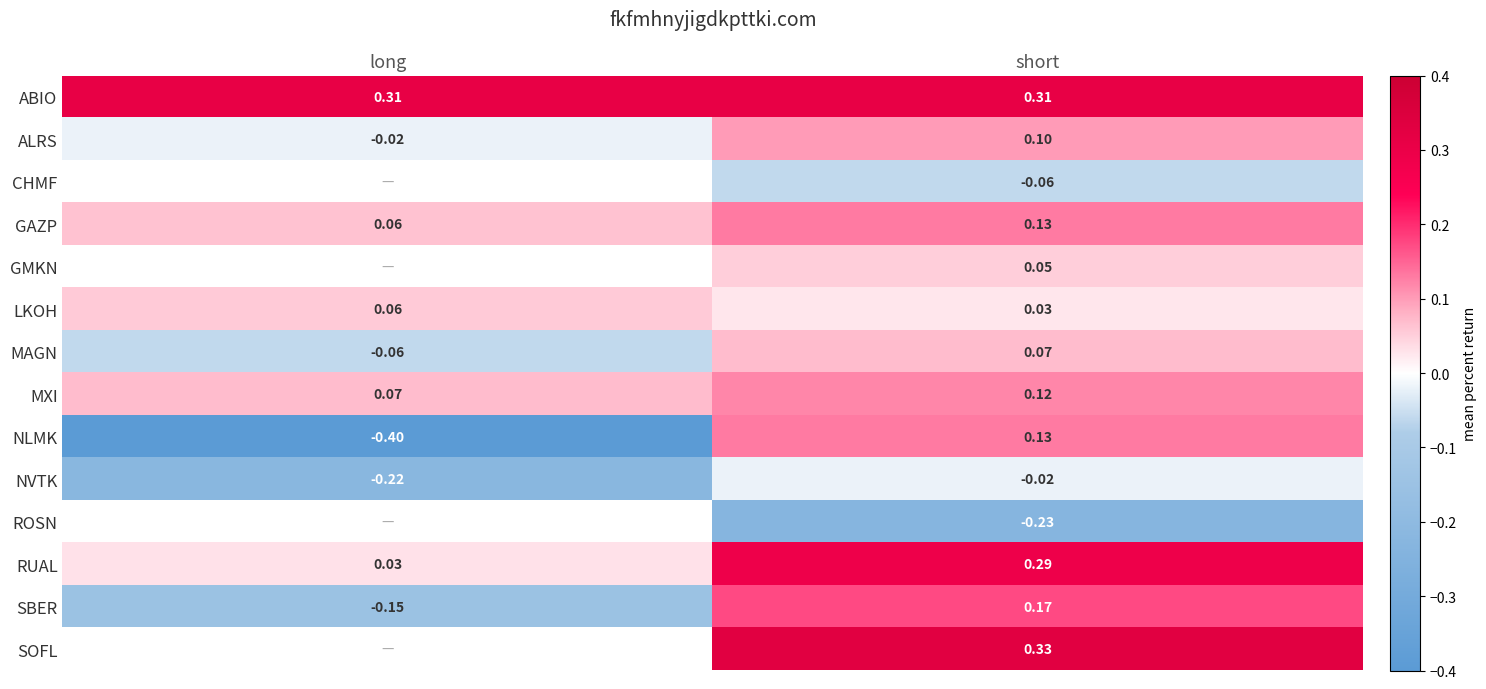

Which category has the highest value in the RUAL series?

short